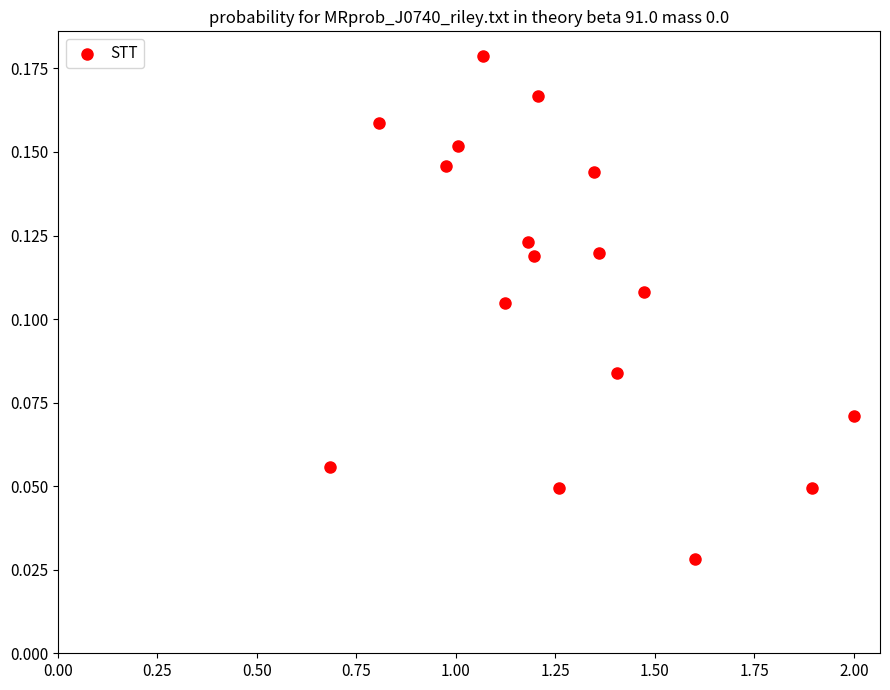

What is the range of X values (max minus min)?

1.3